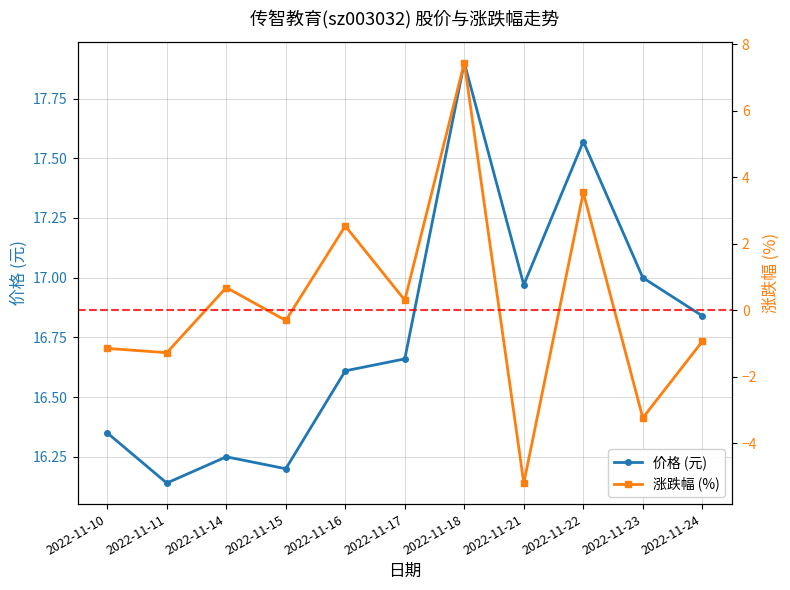

Between 2022-11-11 and 2022-11-17, which is larger?

2022-11-17